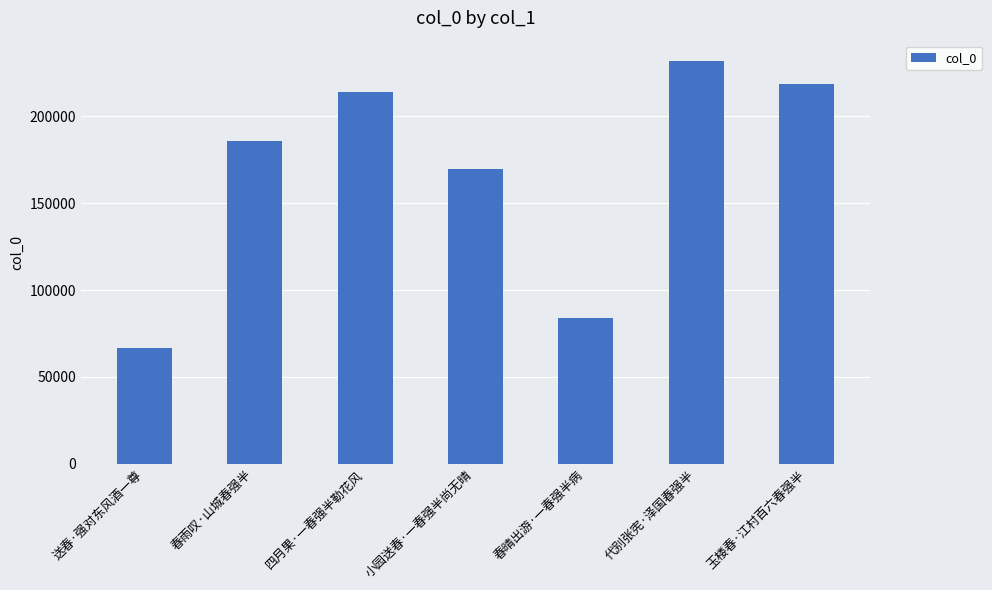

True or false: the data shows 214163 at 四月果·一春强半勒花风.

True